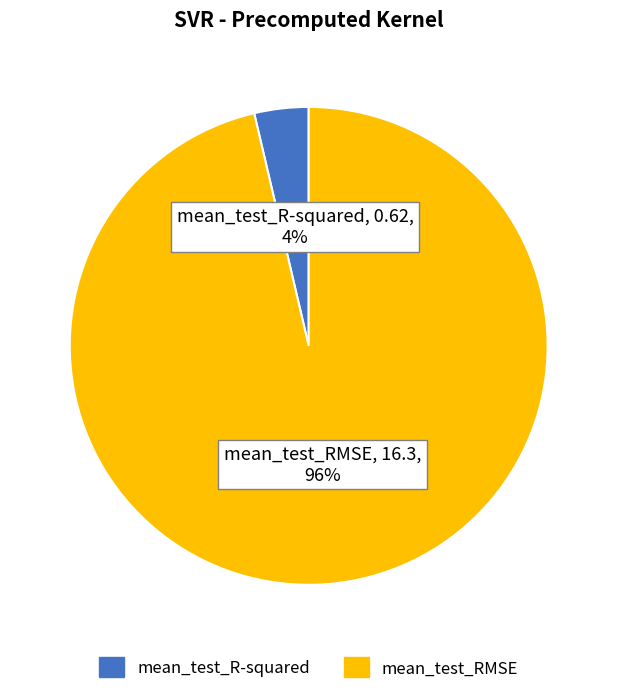

True or false: mean_test_RMSE accounts for 90% of the total.

False